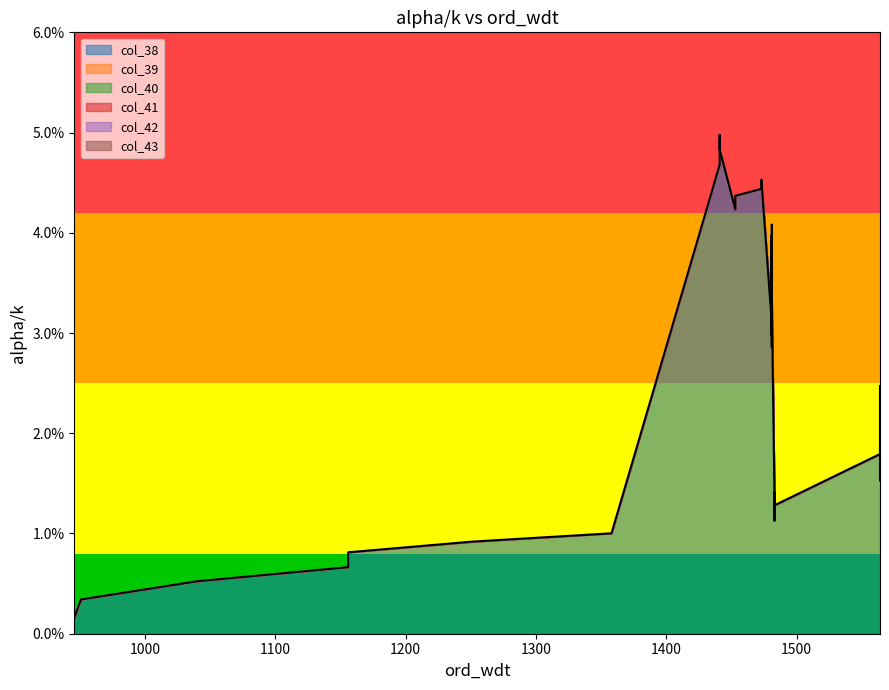

At 16, list the series in order from largest to smallest.

col_38, col_39, col_40, col_41, col_42, col_43